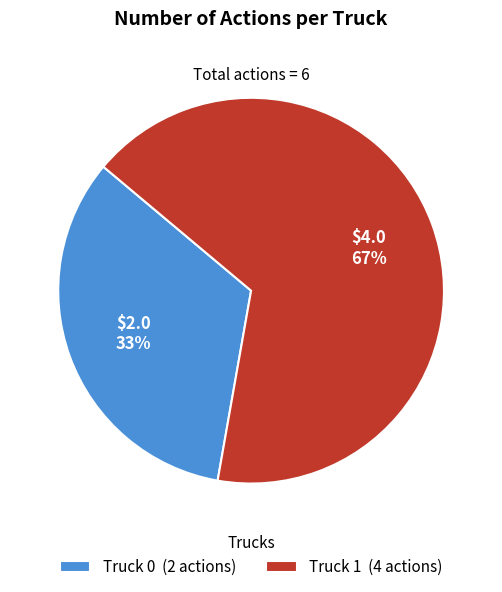

To the nearest percent, what portion does Truck 0 represent?

33%